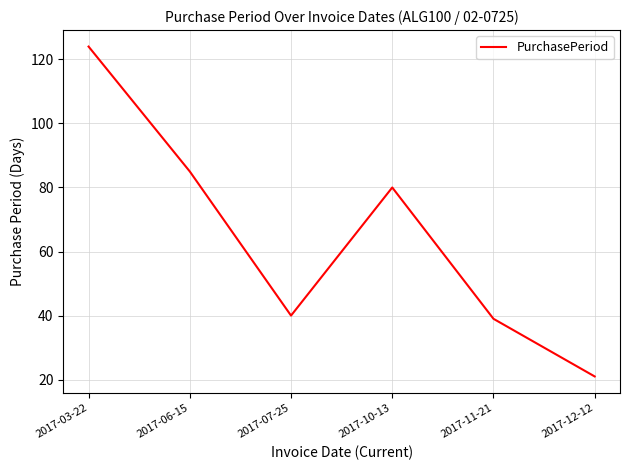

Reading left to right, list all the values displayed in this chart.

124	85	40	80	39	21